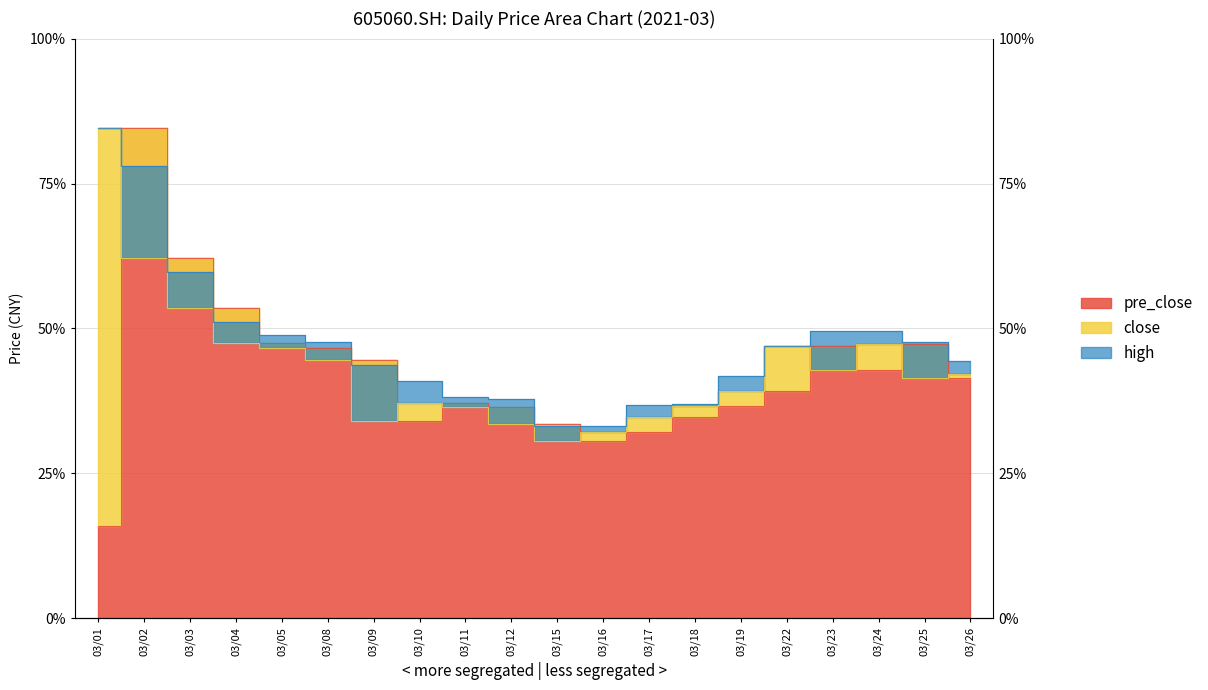

Rank the categories by high value from highest to lowest.

03/01, 03/02, 03/03, 03/04, 03/23, 03/24, 03/05, 03/08, 03/25, 03/22, 03/26, 03/09, 03/19, 03/10, 03/11, 03/12, 03/18, 03/17, 03/16, 03/15